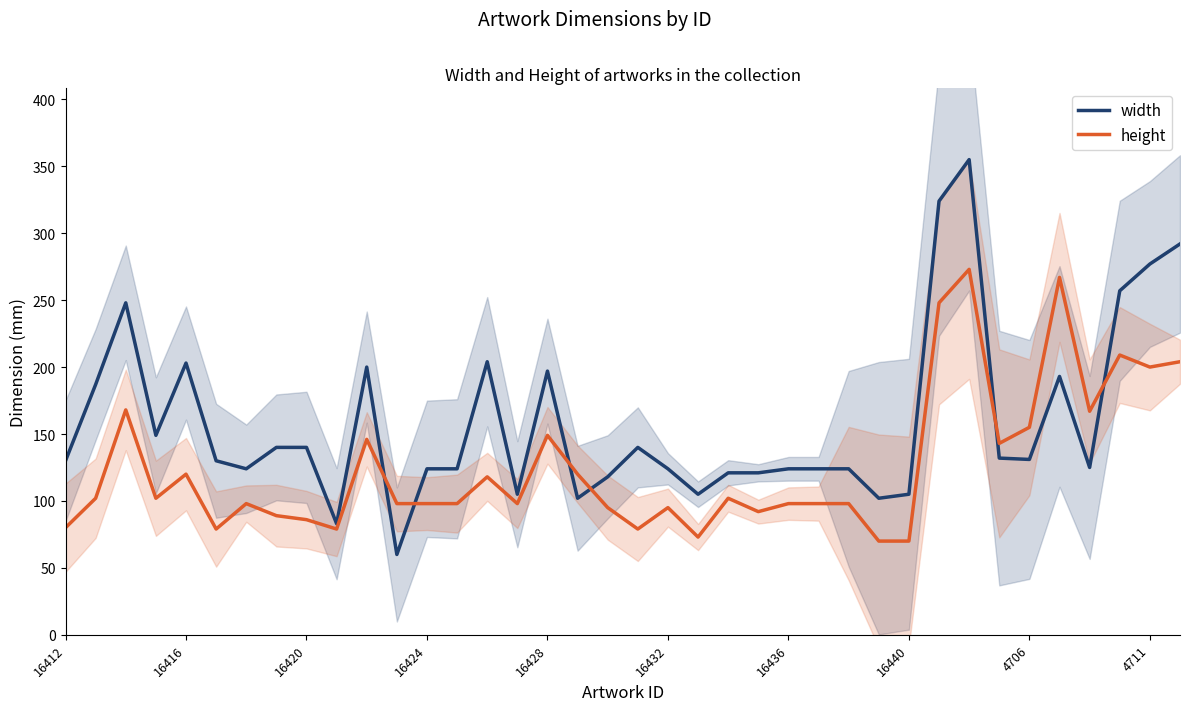

Does the chart display data point markers on the line(s)?

No